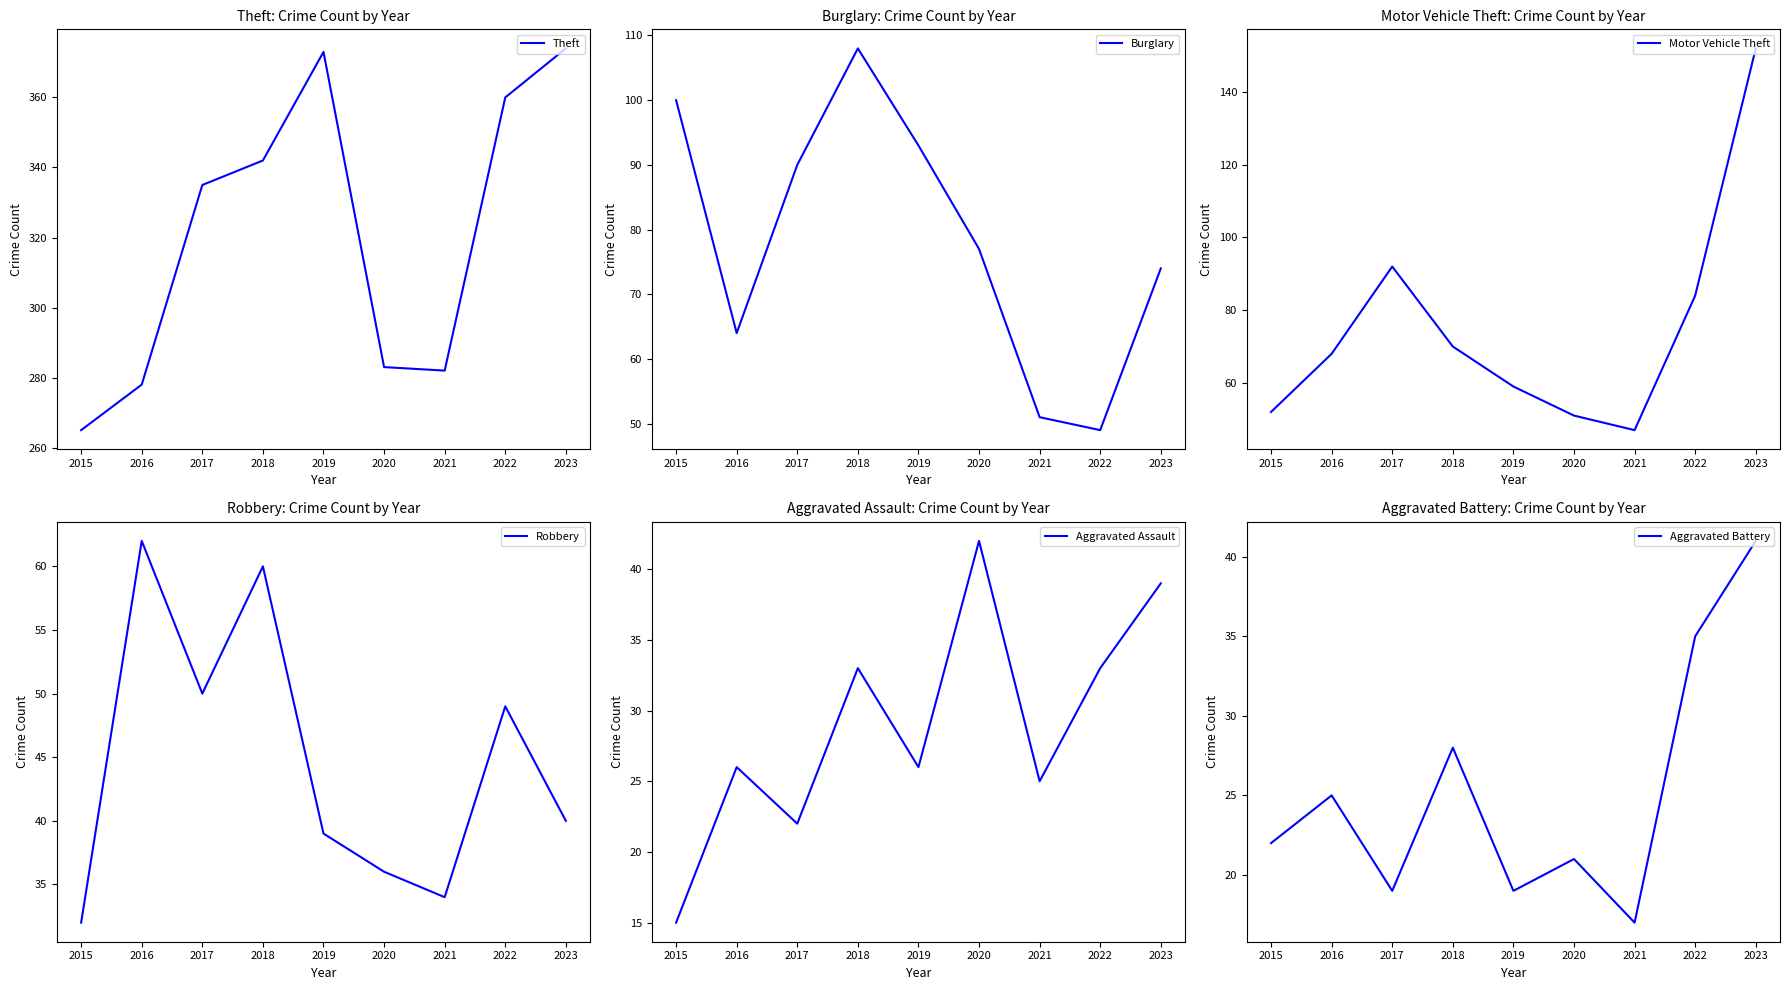

What is the value of the Aggravated Battery point at the 4th from the left?

28